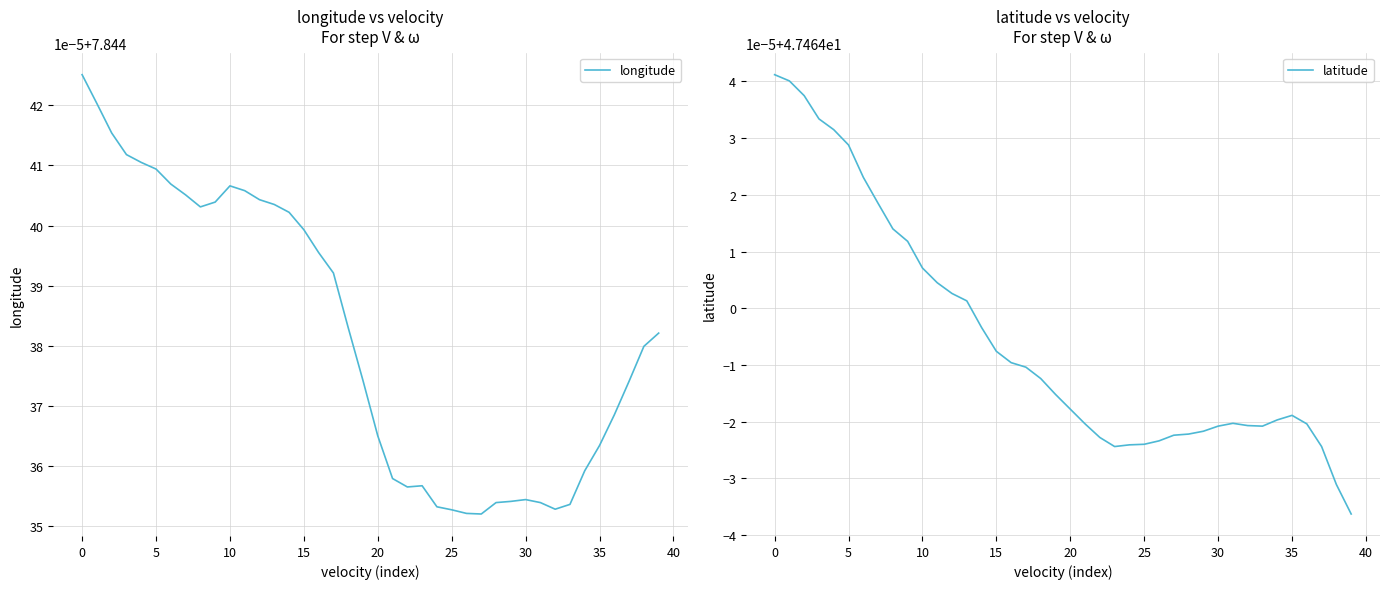

Count the number of data series in this chart.

2